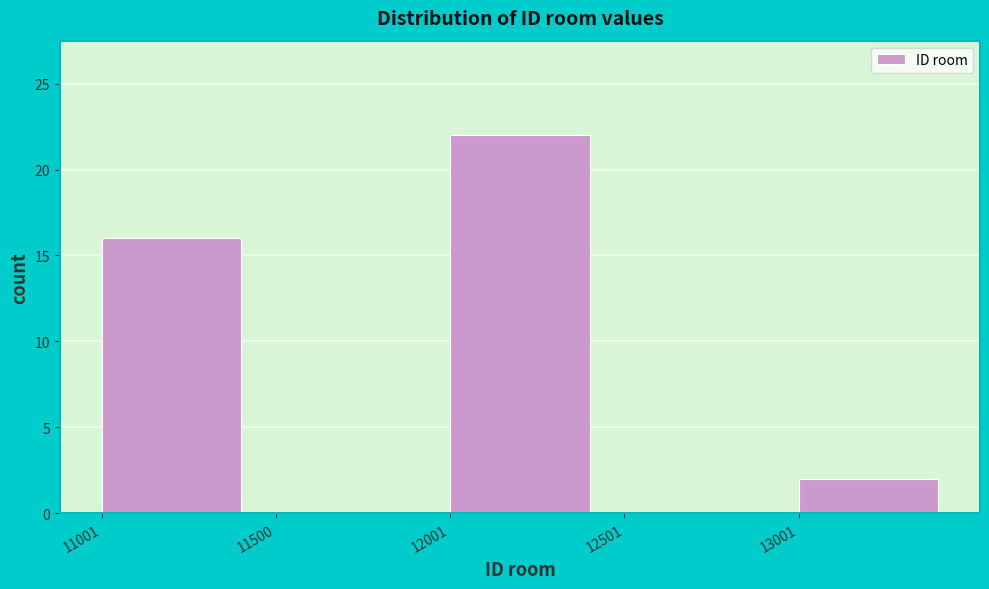

Reading left to right, what are all the values shown in this chart?

11001=16	11500=0	12001=22	12501=0	13001=2